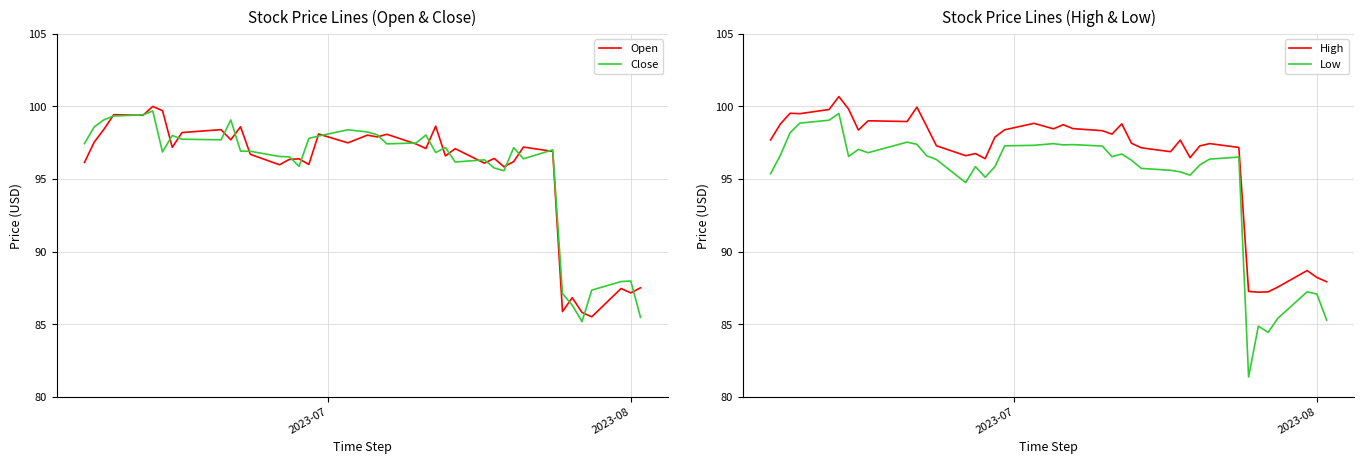

What are all the series names shown in the legend?

Open, Close, High, Low